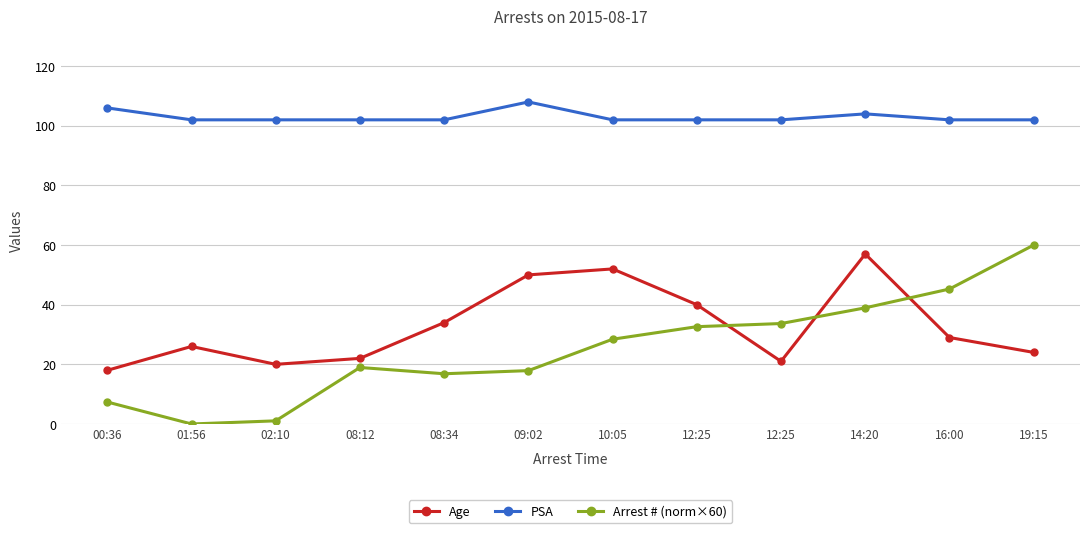

At which category is the sum across all series the highest?

14:20